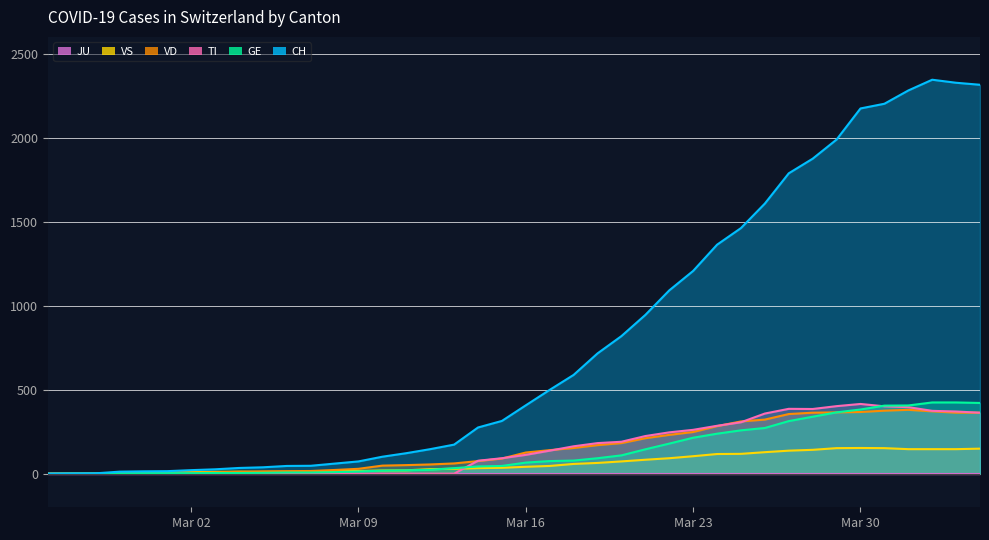

Does the chart display data point markers on the line(s)?

No